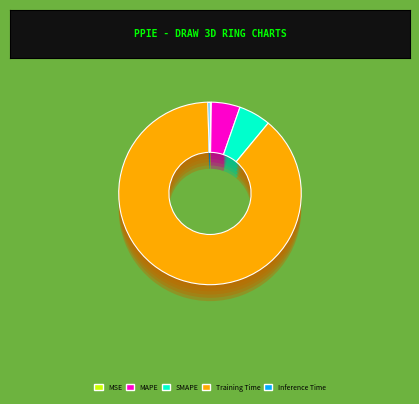

What is the change in value from MSE to Training Time?

+3.6